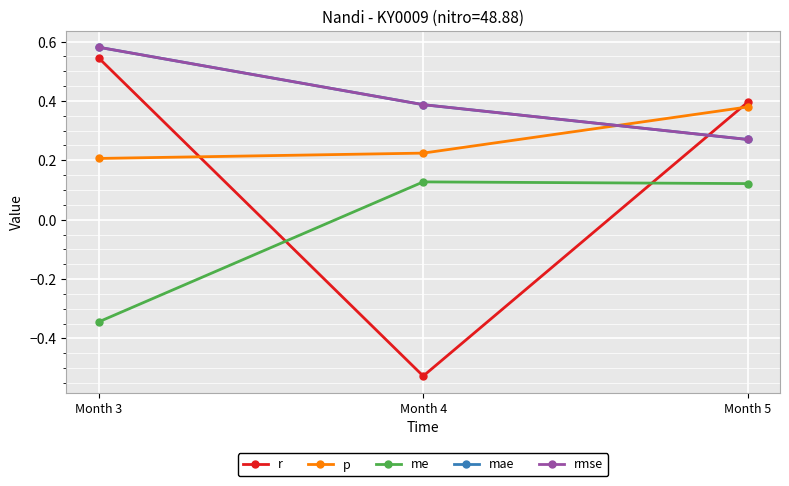

Is it true that r equals 0.4 at Month 5?

True